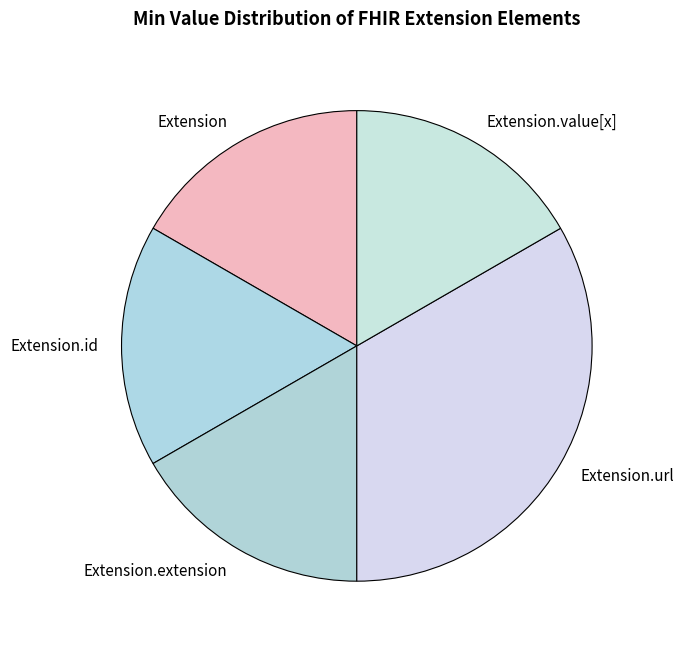

True or false: Extension.extension accounts for 1% of the total.

False